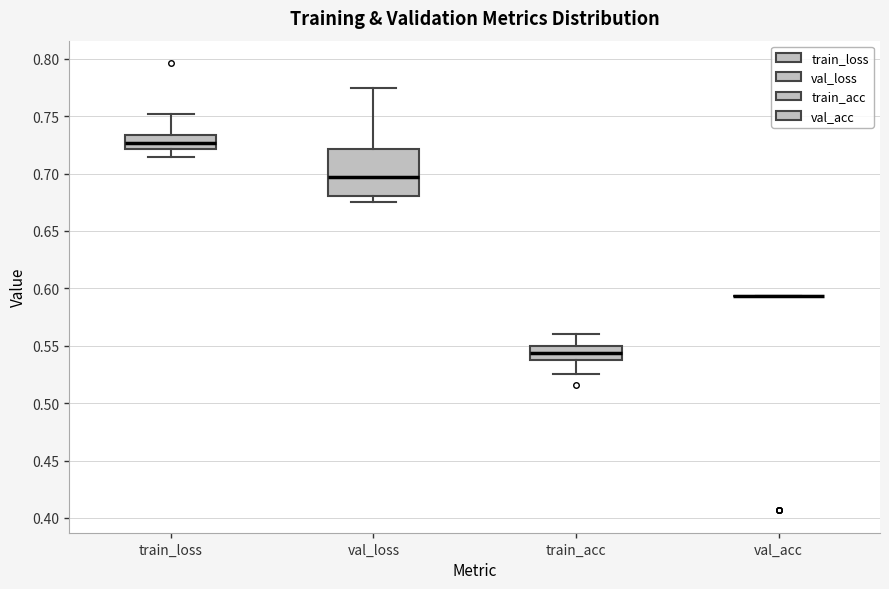

Reading left to right, transcribe this box plot: for each box, give where its median line is, the range the box spans, and where its two whiskers end, as read against the y-axis. The values are not printed on the chart, so give them approximately, as read against the axis.

train_loss: median 0.725, box 0.720 to 0.735, whiskers 0.715 to 0.750
val_loss: median 0.695, box 0.680 to 0.720, whiskers 0.675 to 0.775
train_acc: median 0.545, box 0.540 to 0.550, whiskers 0.525 to 0.560
val_acc: box collapsed to a line at 0.595, whiskers 0.595 to 0.595